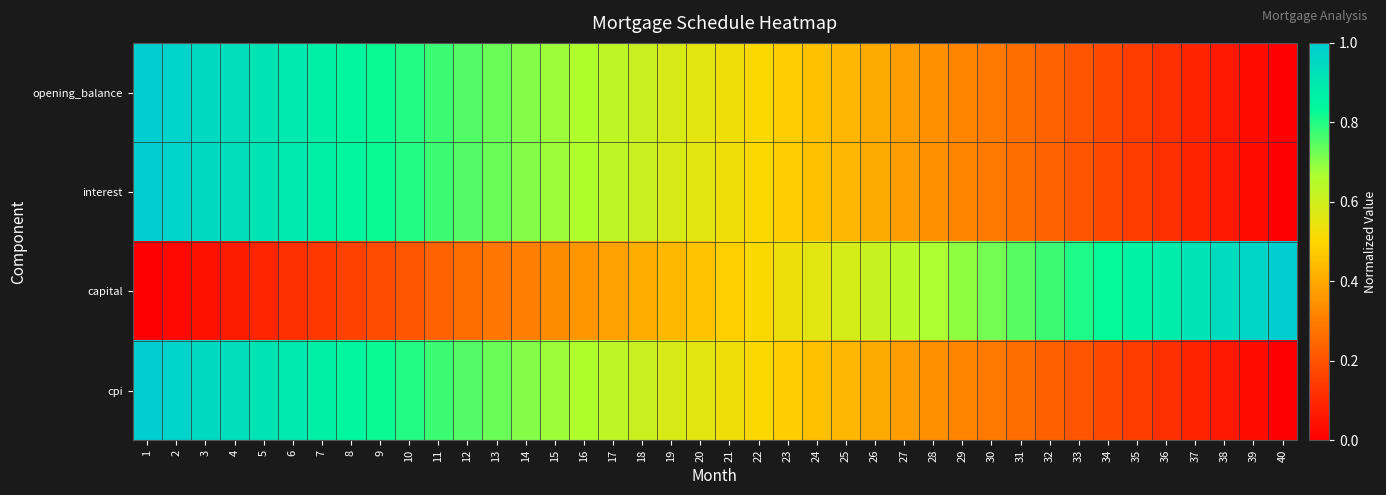

Which series has the widest spread of values?

opening_balance